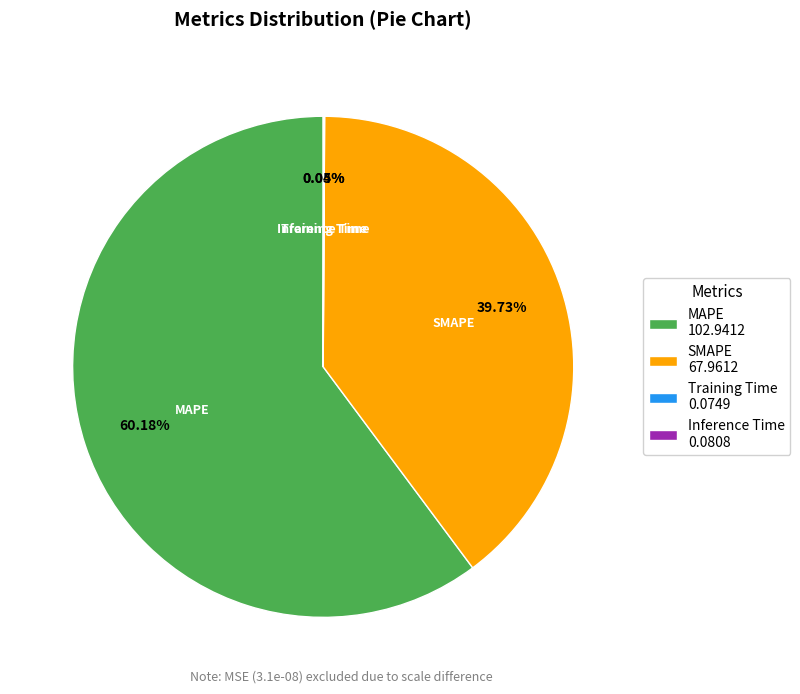

Is MAPE 102.9412 the majority of the pie?

Yes